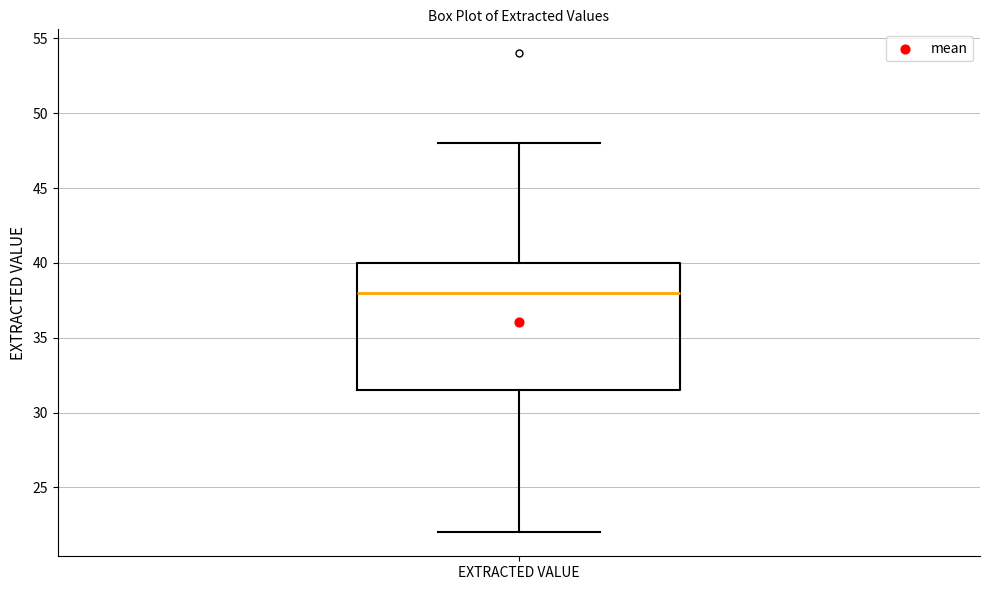

Transcribe this box plot: give where the median line is, the range the box spans, and where the two whiskers end, as read against the y-axis. The values are not printed on the chart, so give them approximately, as read against the axis.

median 38.0, box 31.5 to 40.0, whiskers 22.0 to 48.0